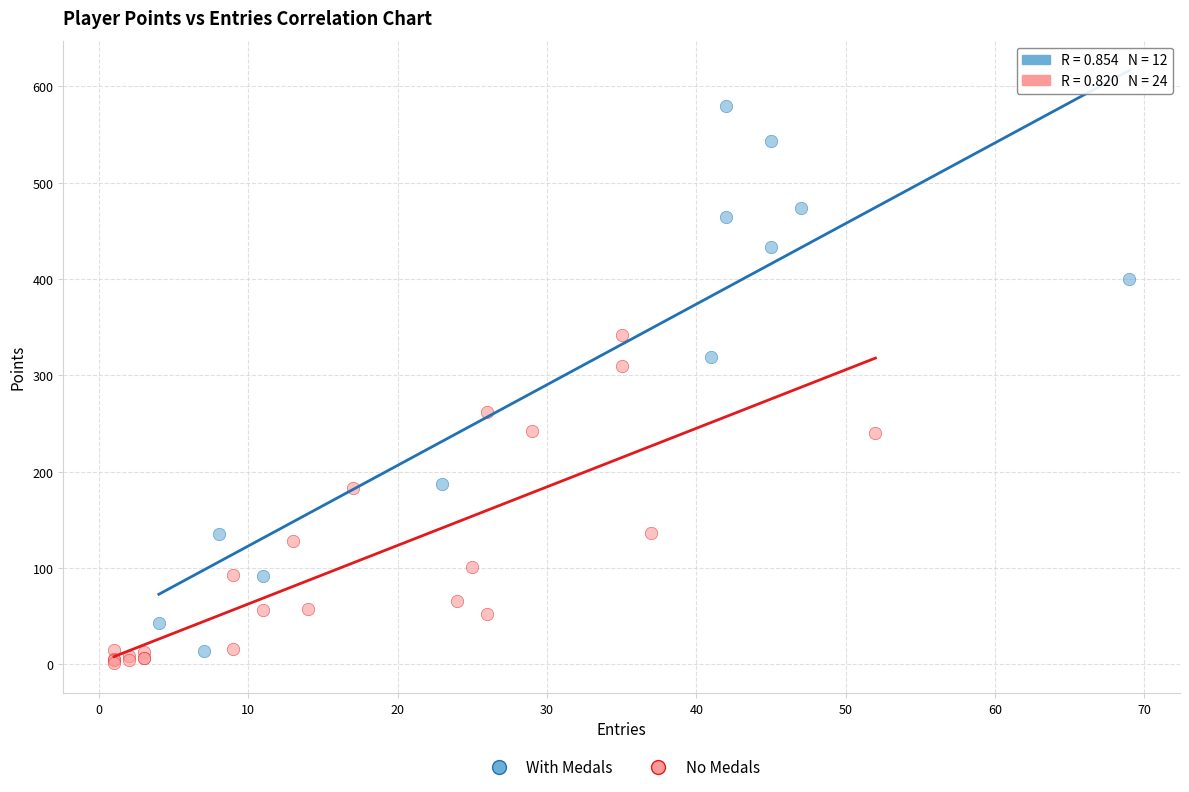

Which series reaches the maximum Y coordinate?

With Medals